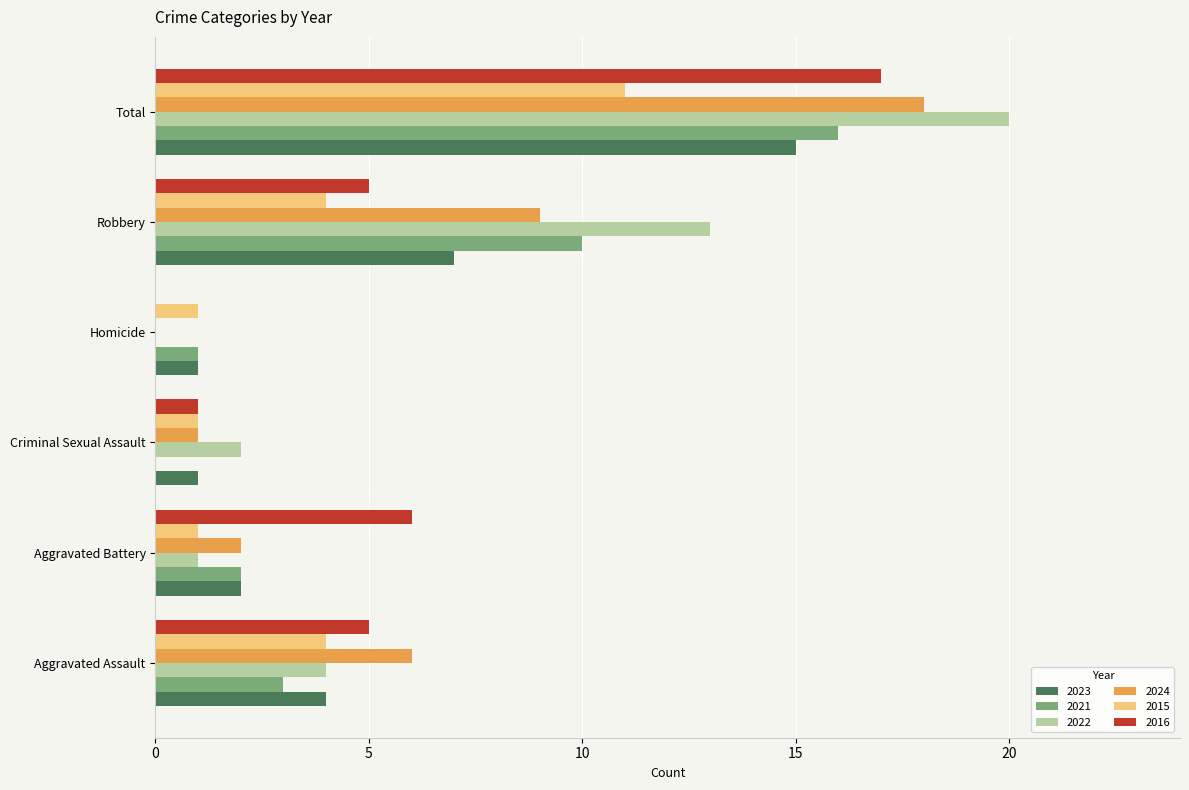

What is the sum of all 2015 values?

22